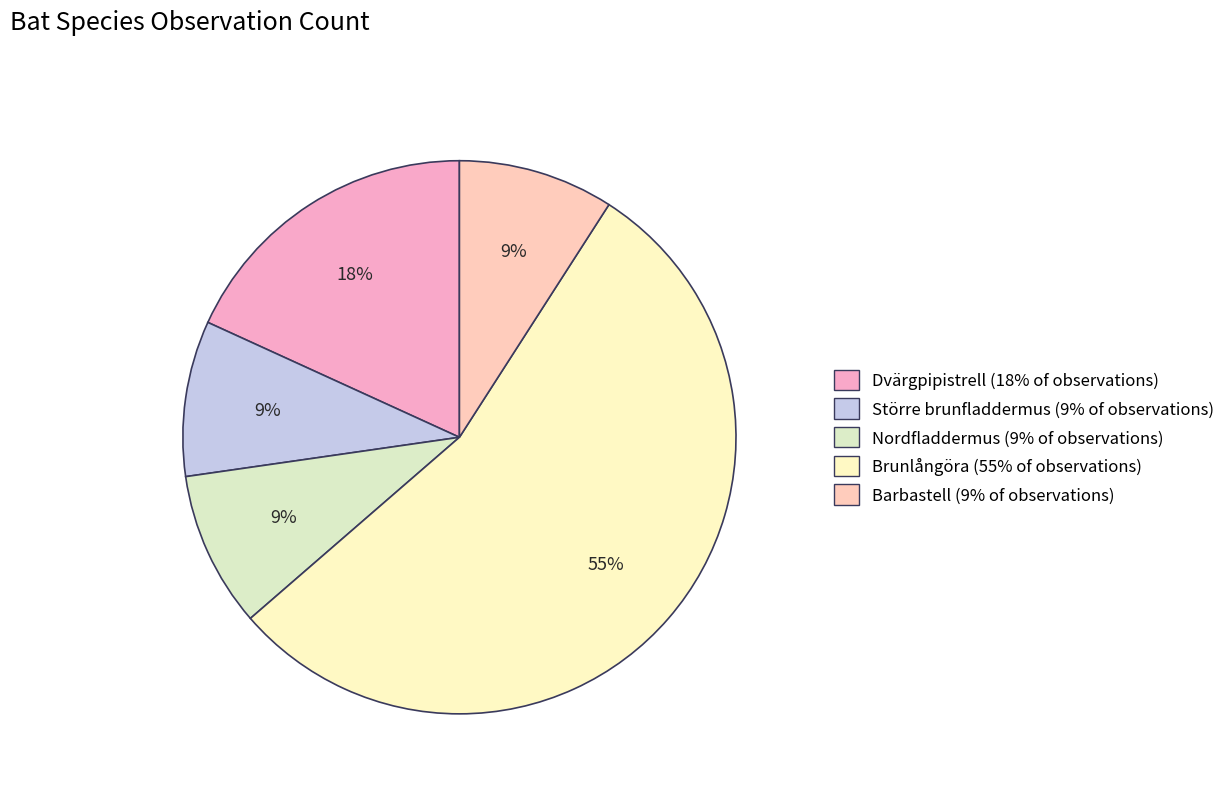

Does Brunlångöra represent more than half of the total?

Yes